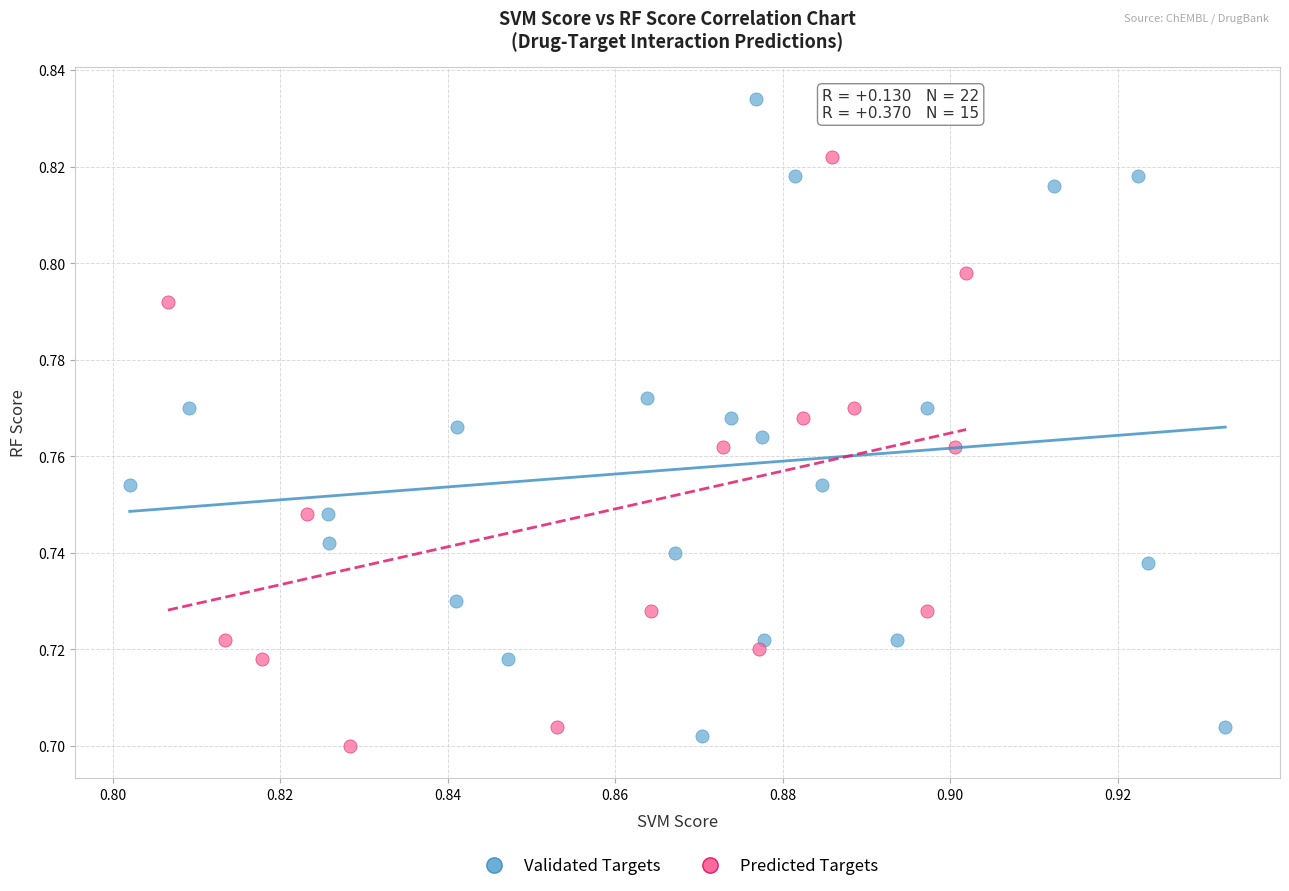

Which series reaches the maximum Y coordinate?

Validated Targets